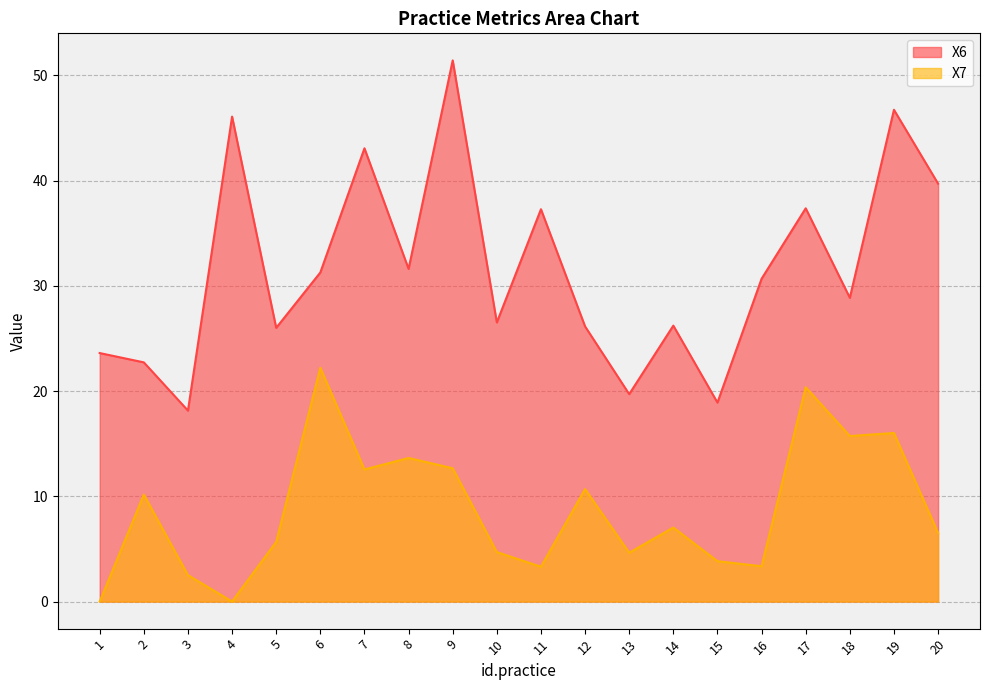

True or false: X6 has more than 0 points higher than both neighbors.

True